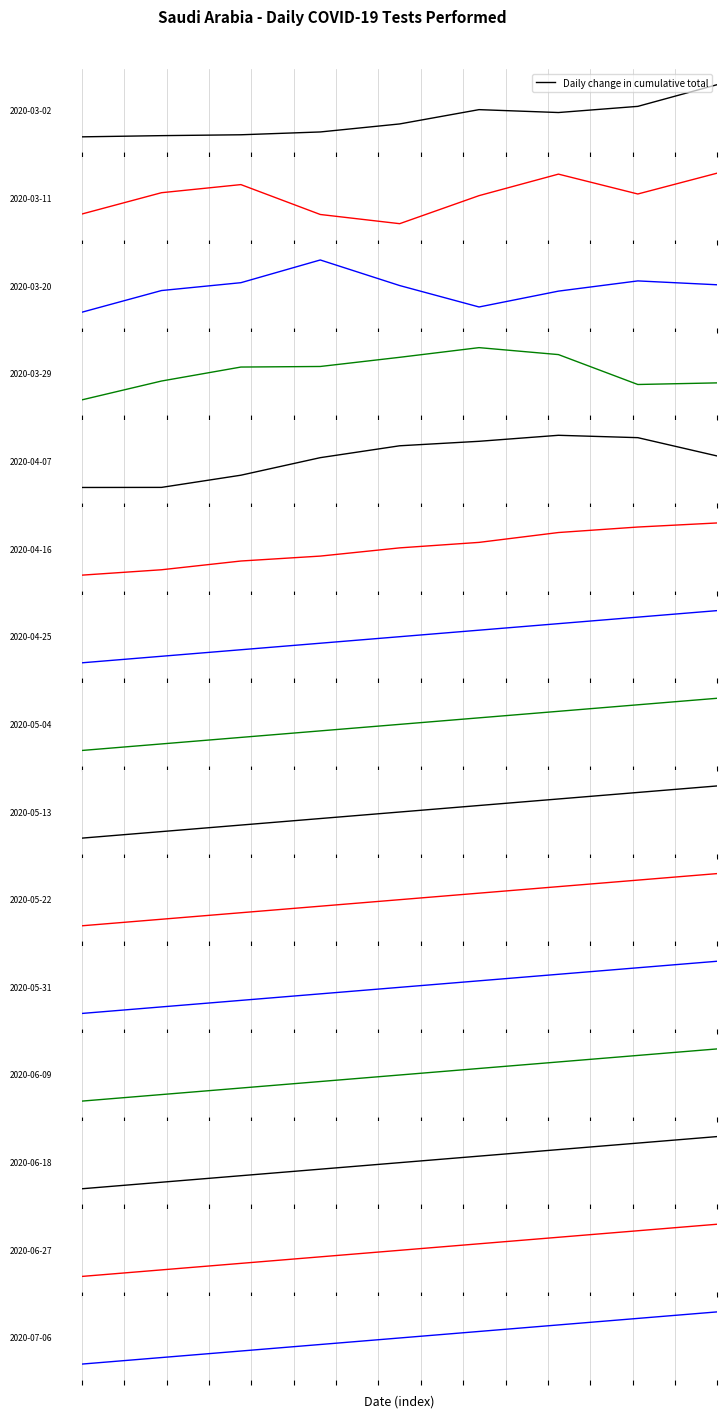

What value does the data have at 2, to the nearest 100?

49000